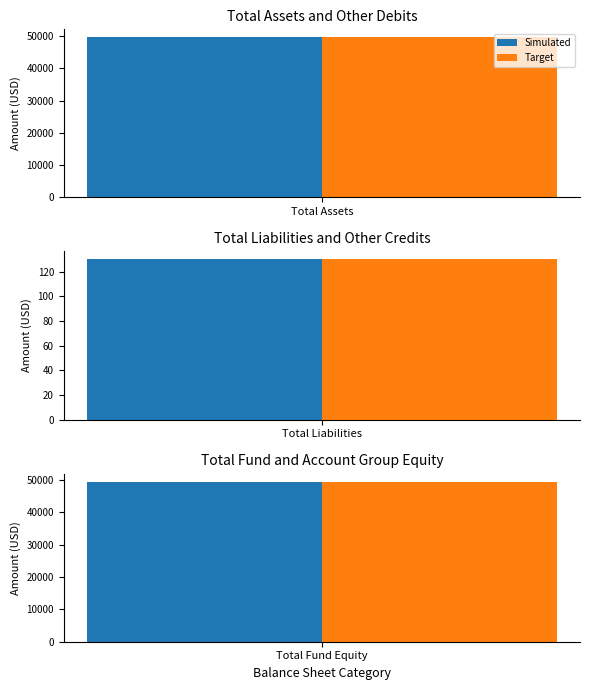

The Simulated series shows 68933 at Total Fund Equity. True or false?

False